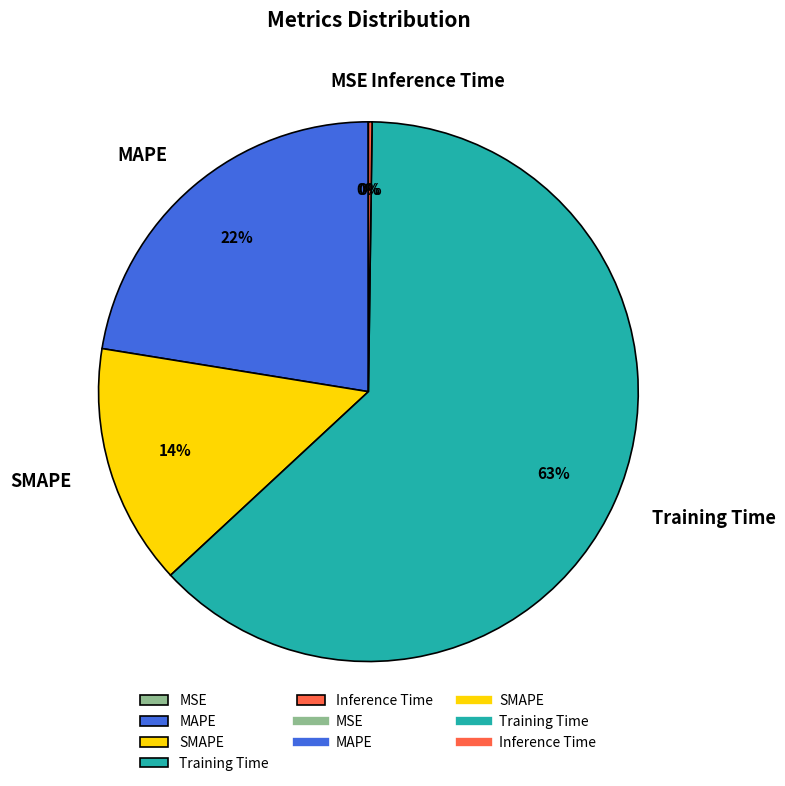

Which category has the biggest portion of the pie?

Training Time